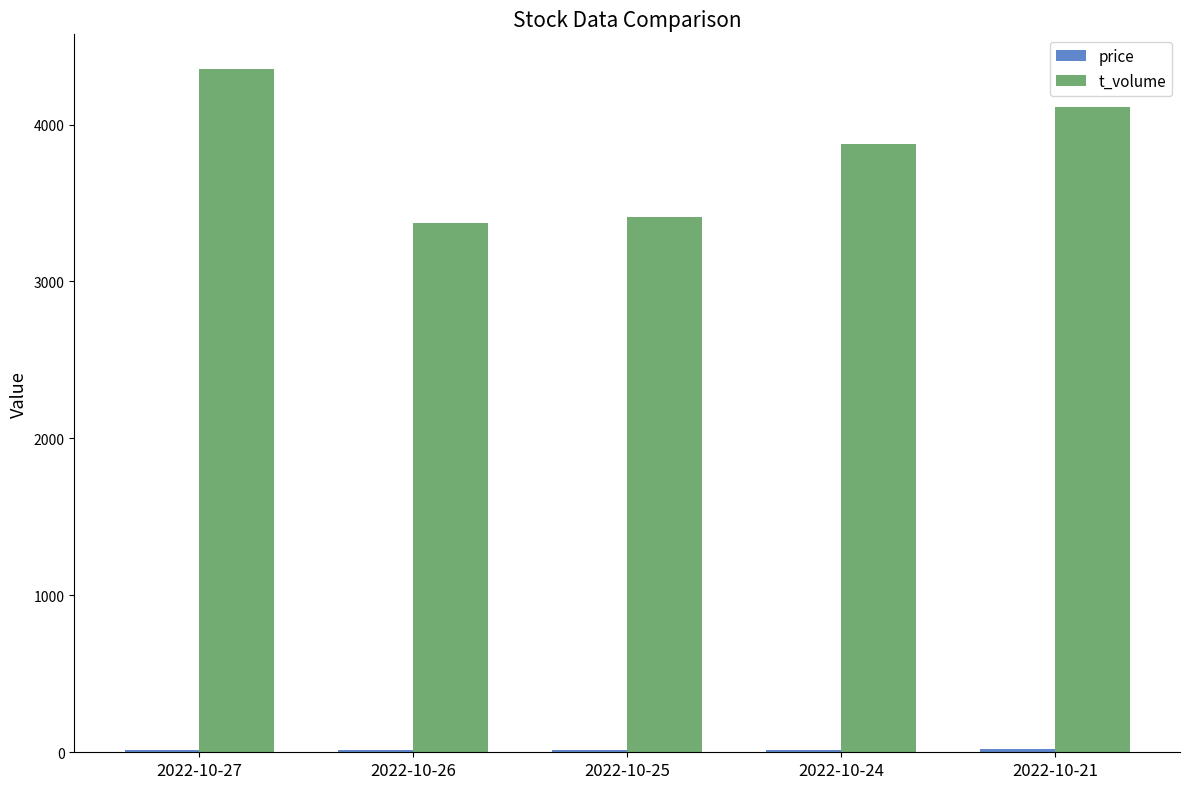

What is the difference between the maximum and minimum values in the t_volume series?

983.0